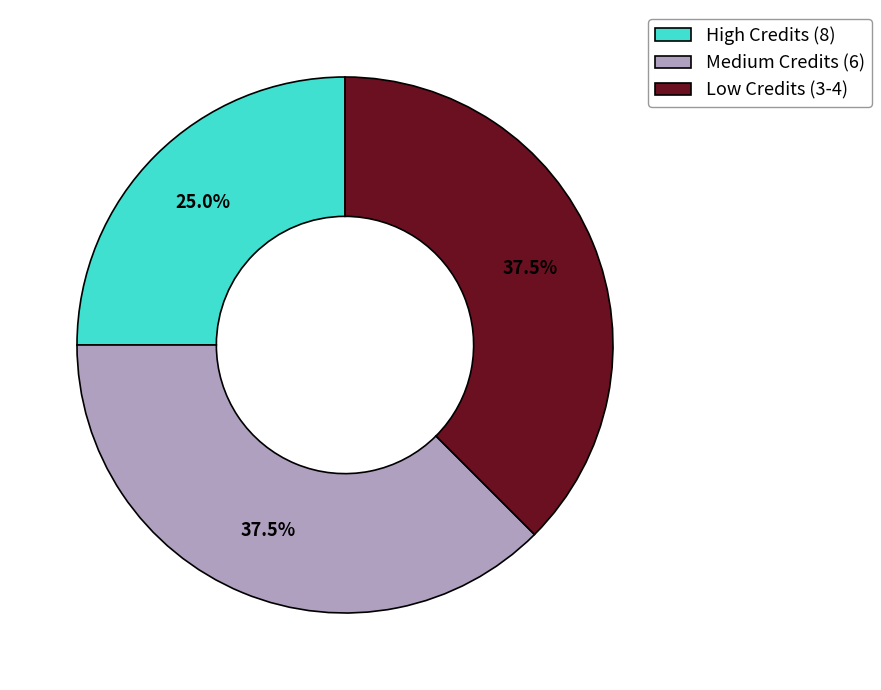

What percentage do High Credits (8) and Medium Credits (6) together represent?

62.5%